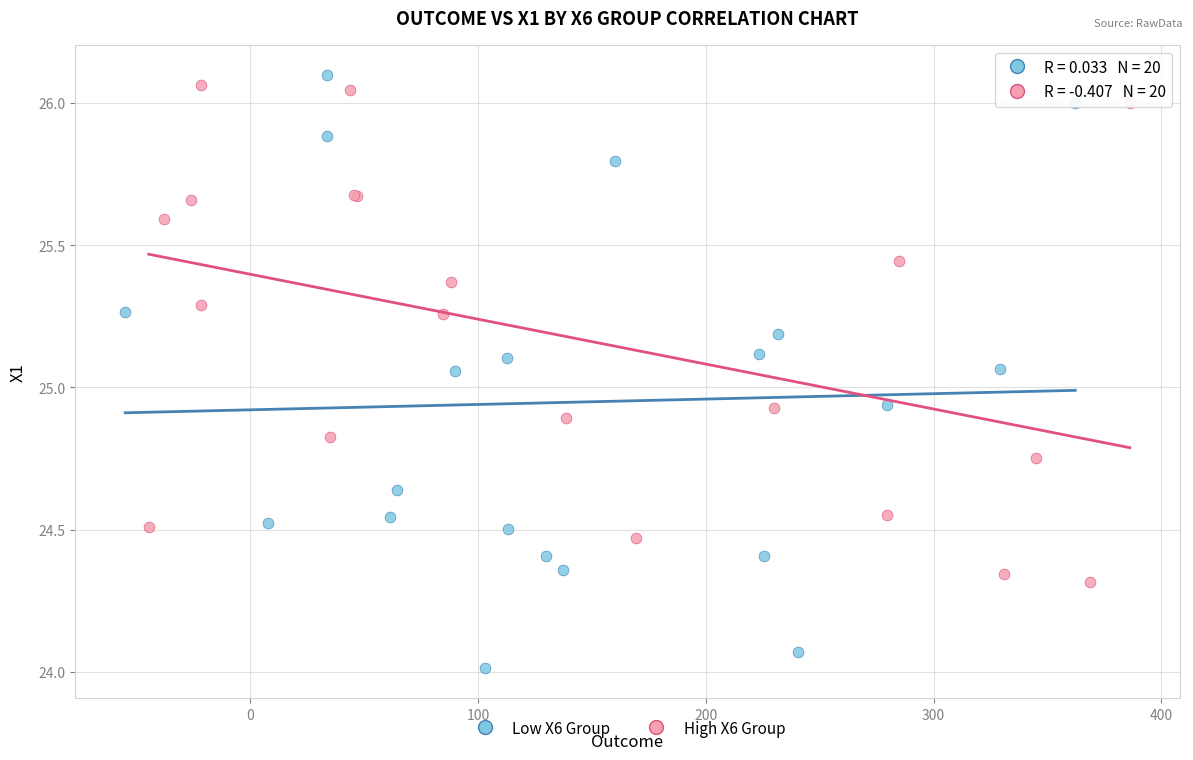

Which series has the widest spread of Y values?

Low X6 Group